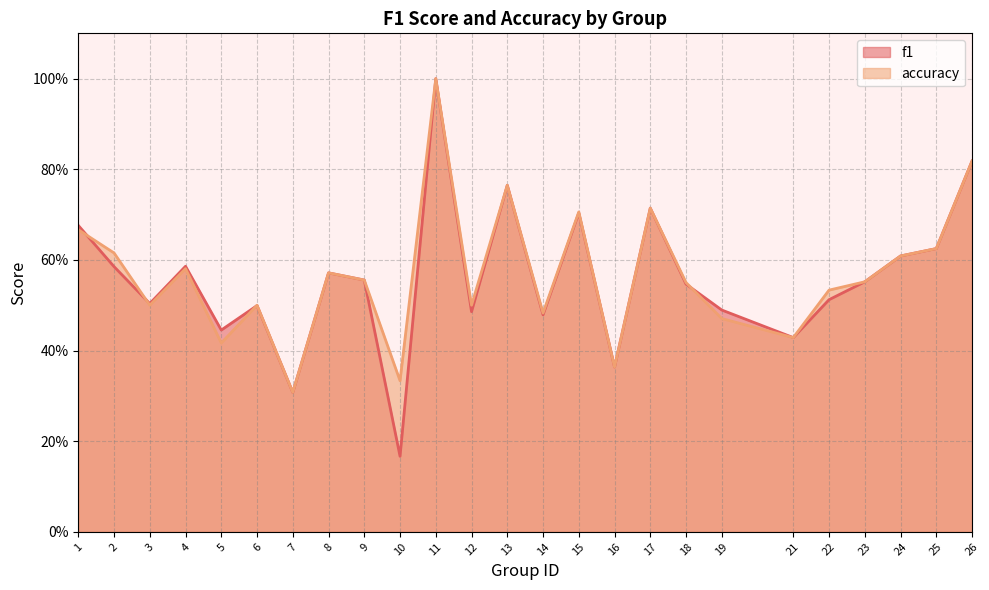

List the series in order of their overall mean, lowest first.

f1, accuracy